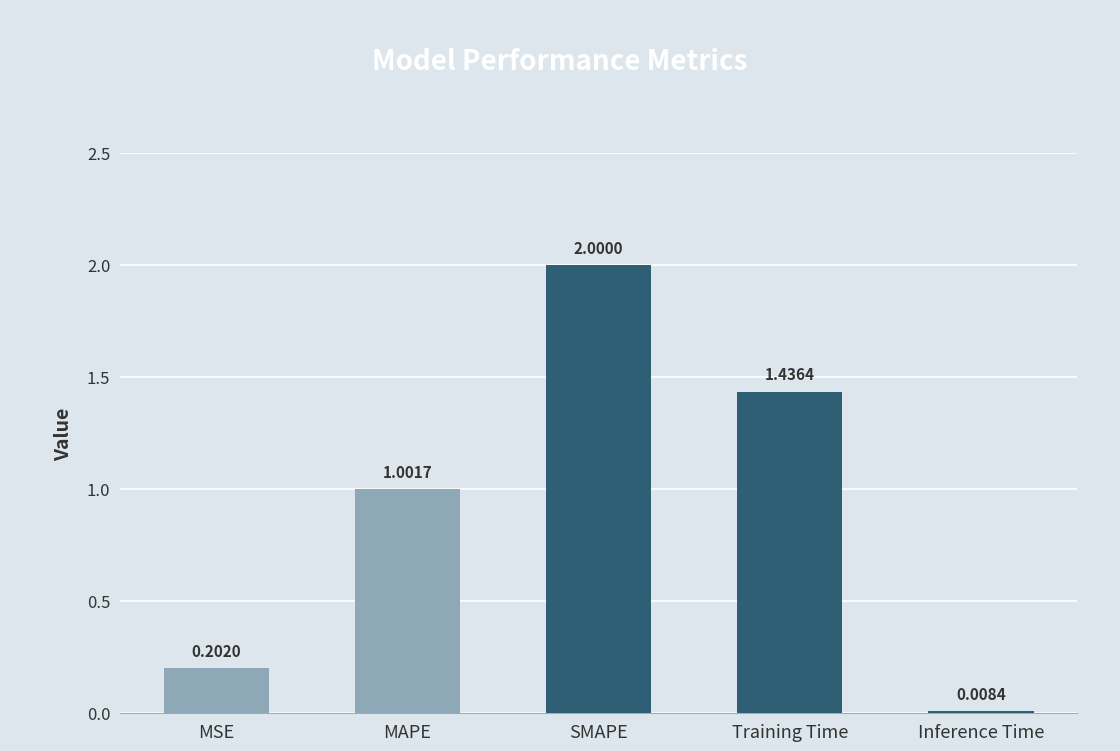

What is the label of the 4th bar from the right?

MAPE